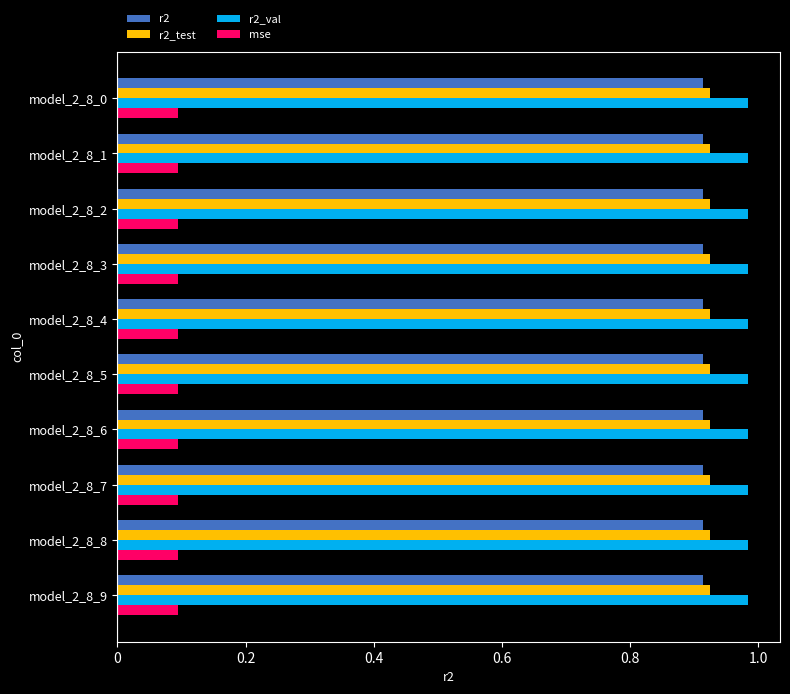

The r2_val series shows 0.2 at model_2_8_3. True or false?

False